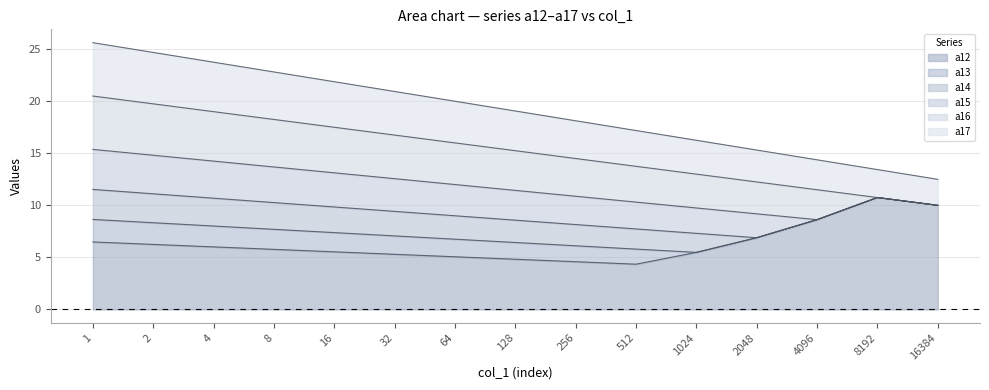

Which series has the widest spread of values?

а17